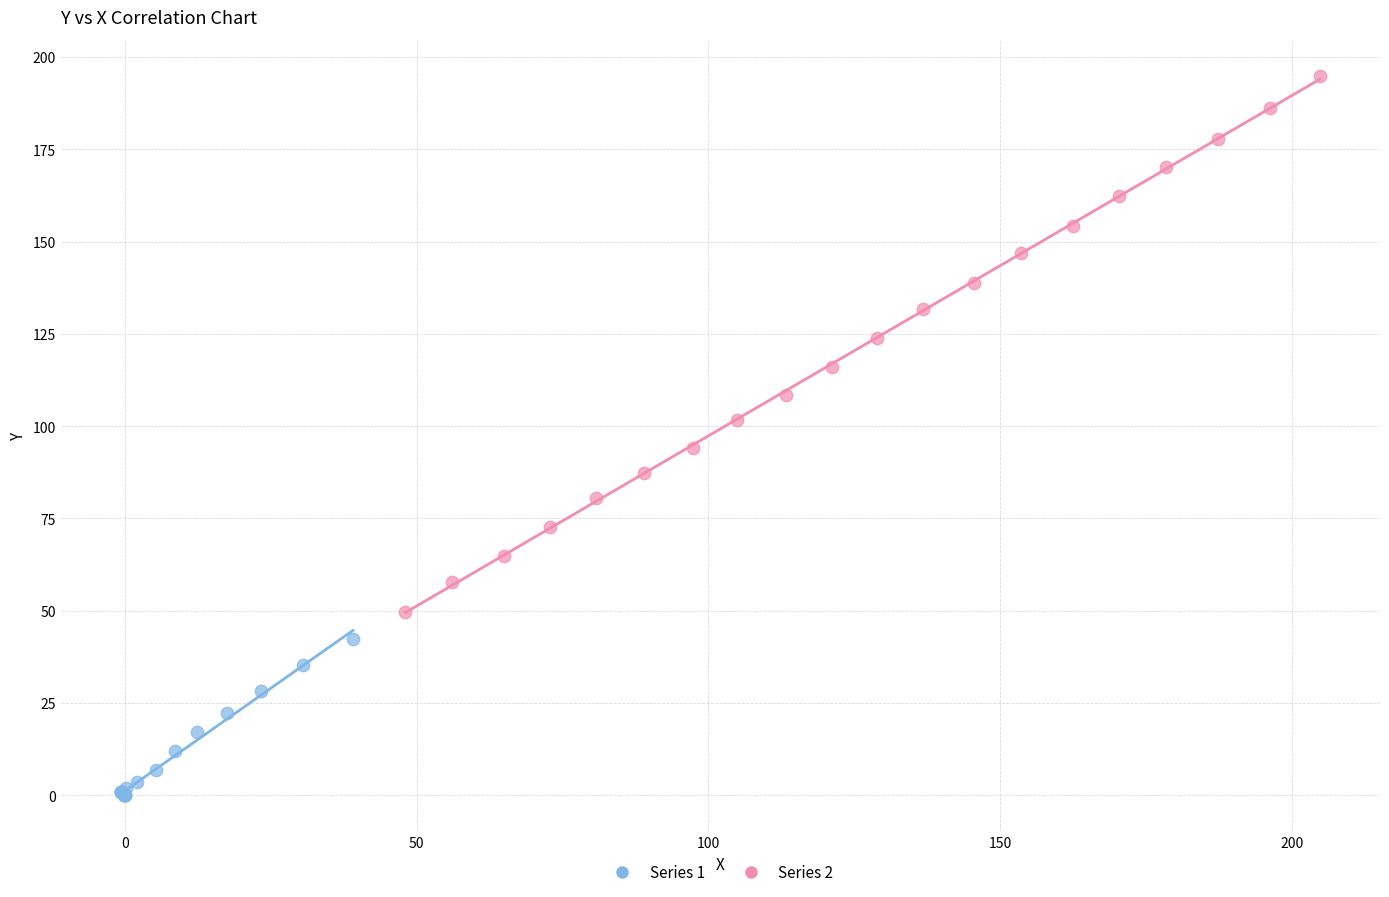

Which series has the widest spread of Y values?

Series 2